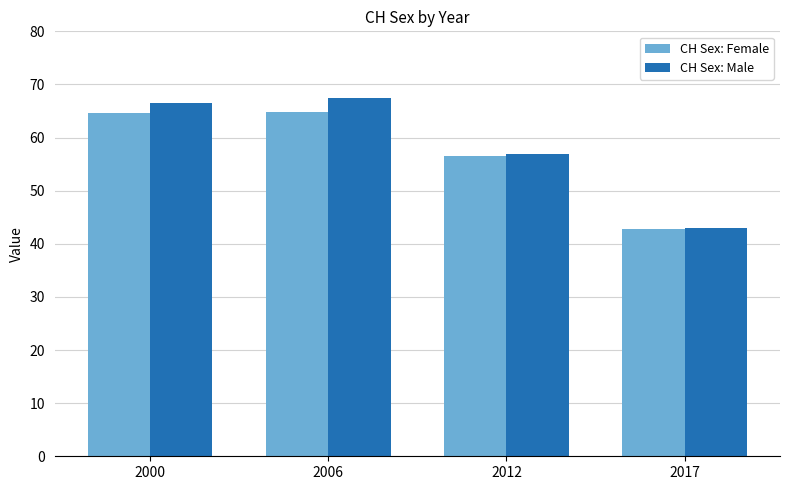

Rank the series by their average value, from lowest to highest.

CH Sex: Female, CH Sex: Male